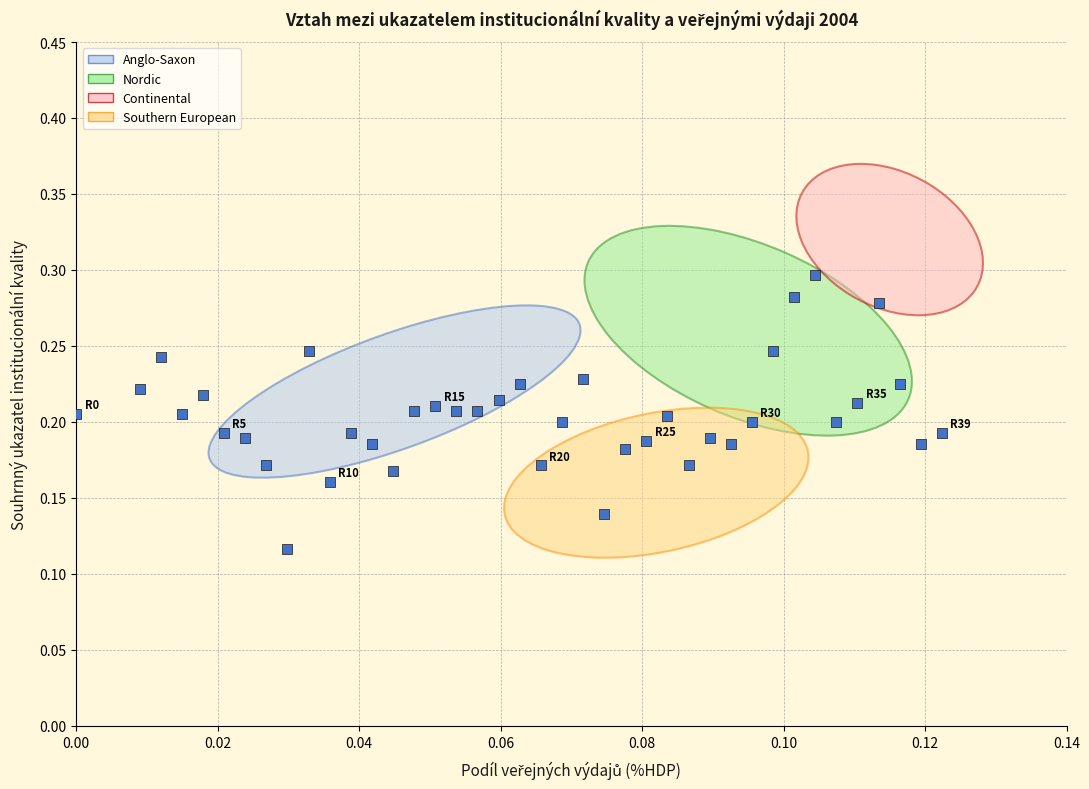

Count the number of points in this scatter plot.

40